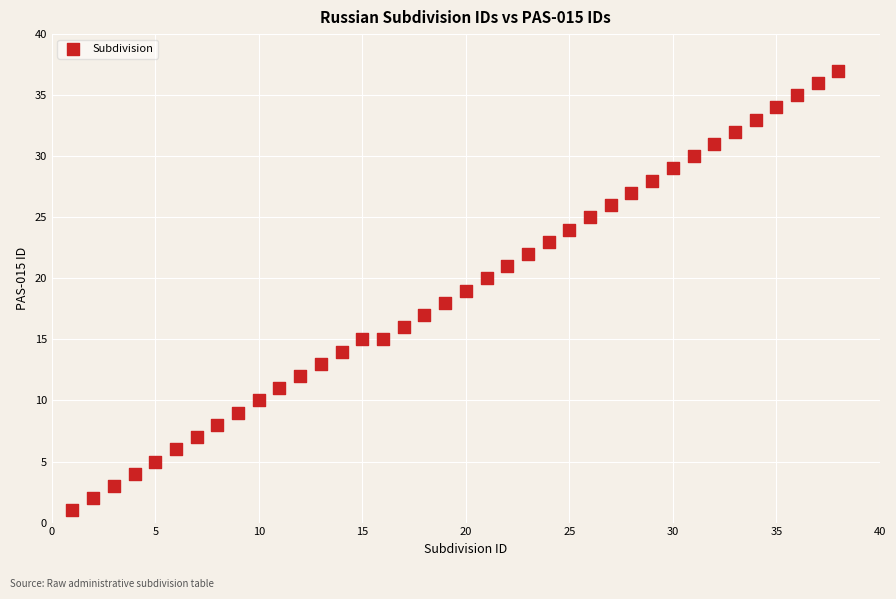

What is the range of Y values (max minus min)?

36